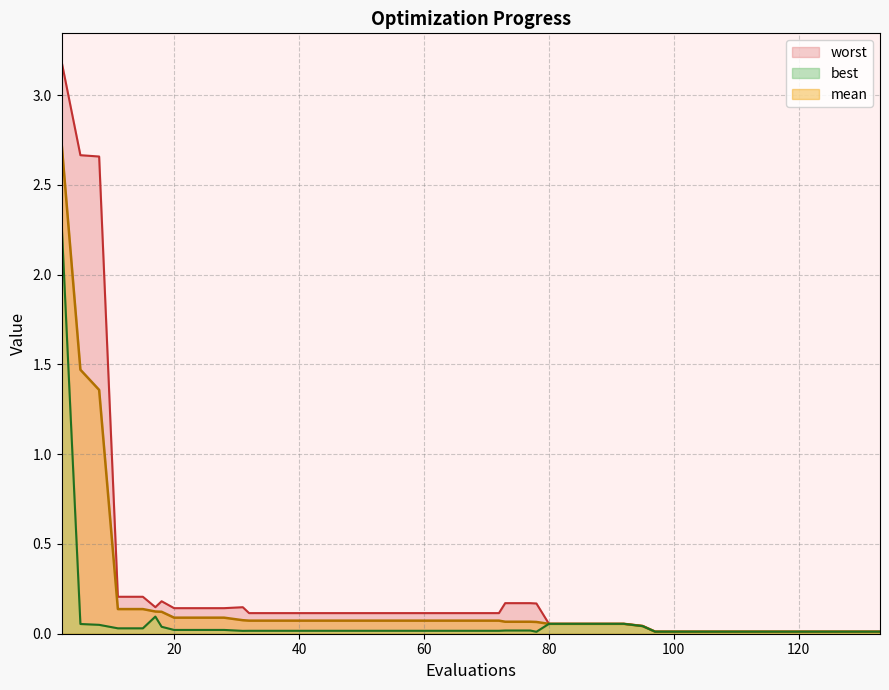

List the series in order of their peak value, lowest first.

best, mean, worst